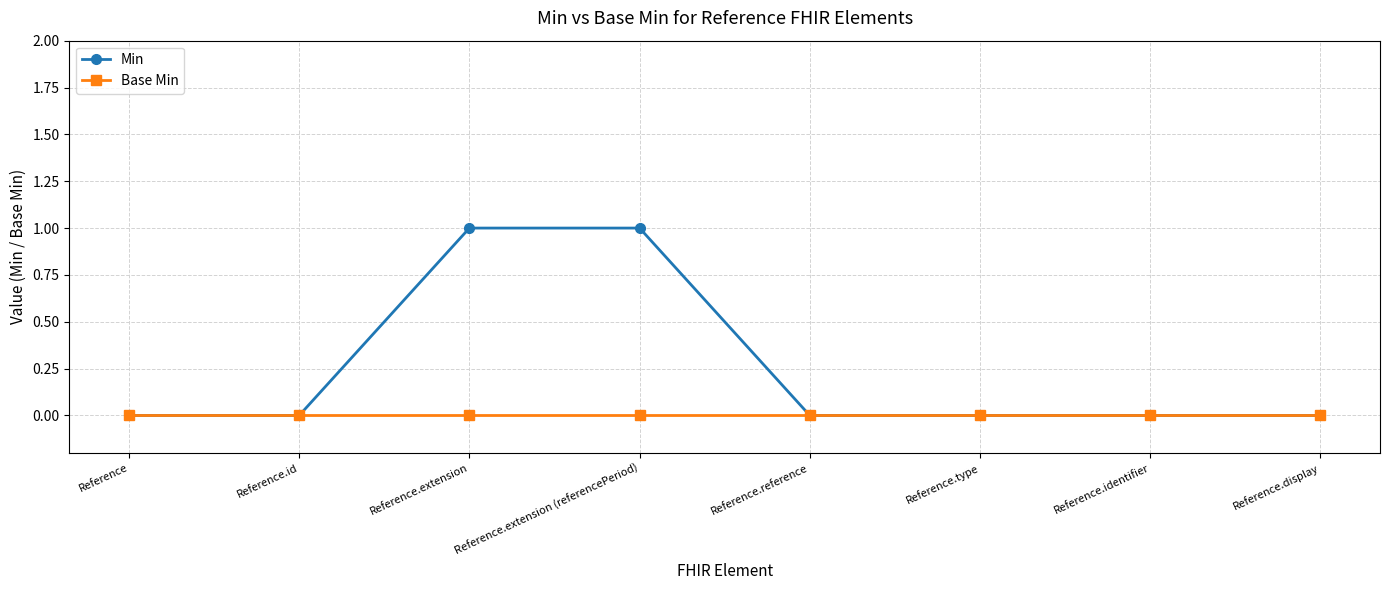

Does the chart have visible grid lines?

Yes